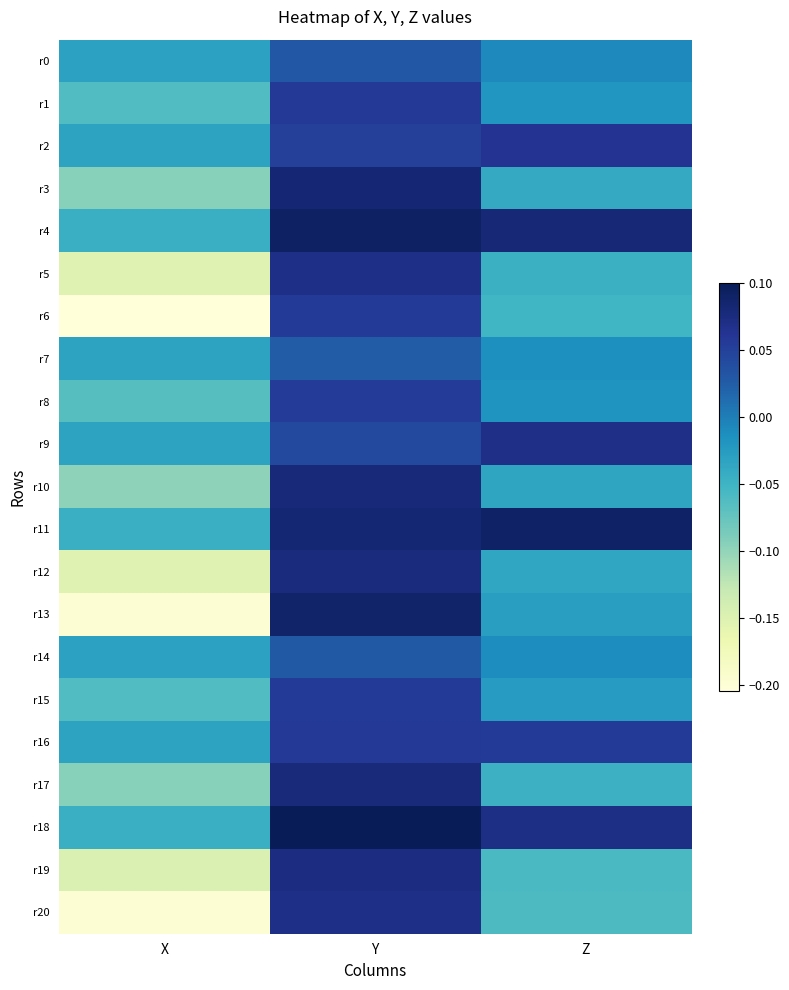

At X, list the series in order from largest to smallest.

r0, r14, r2, r7, r9, r16, r4, r11, r18, r1, r15, r8, r3, r17, r10, r19, r5, r12, r13, r20, r6